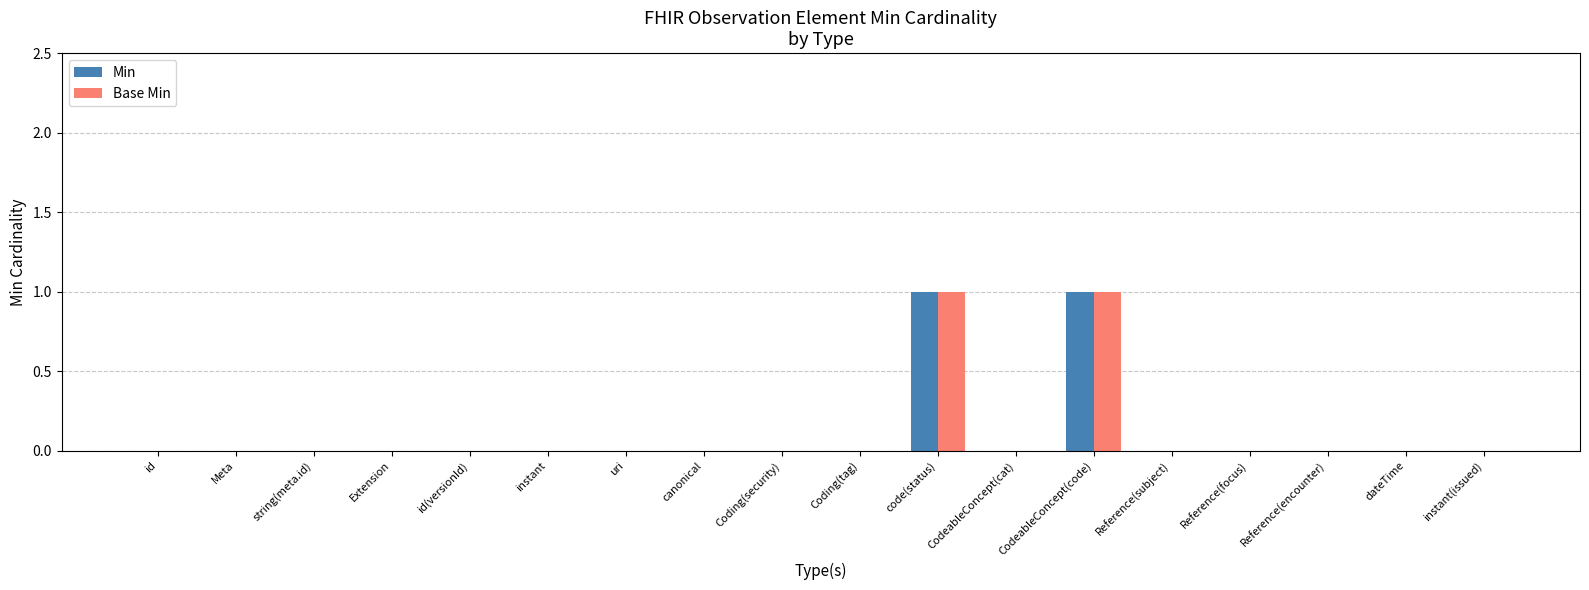

Is the value of Min at uri greater than the value of Base Min at code(status)?

No